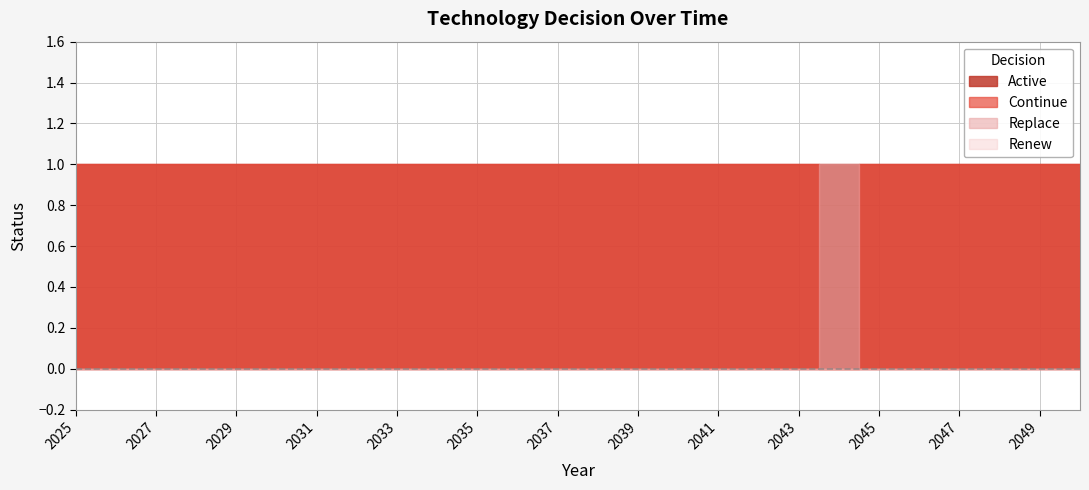

How many values in the Continue series are below 1?

1